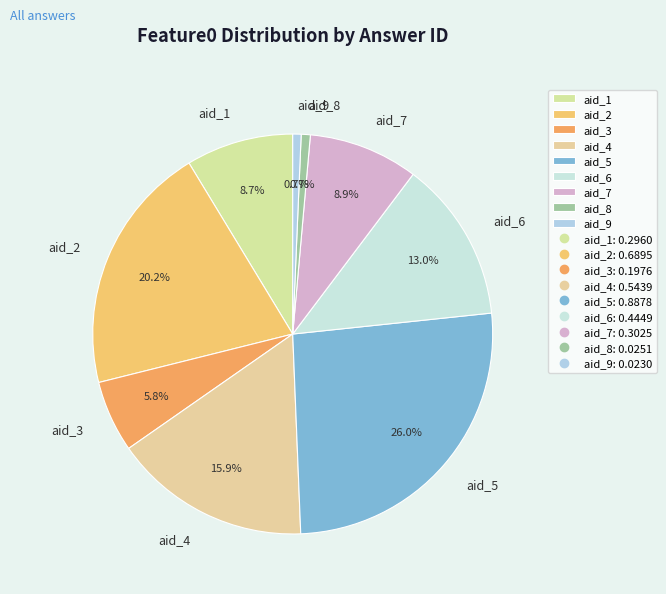

To the nearest percent, what is the combined percentage of aid_1 and aid_9?

9%